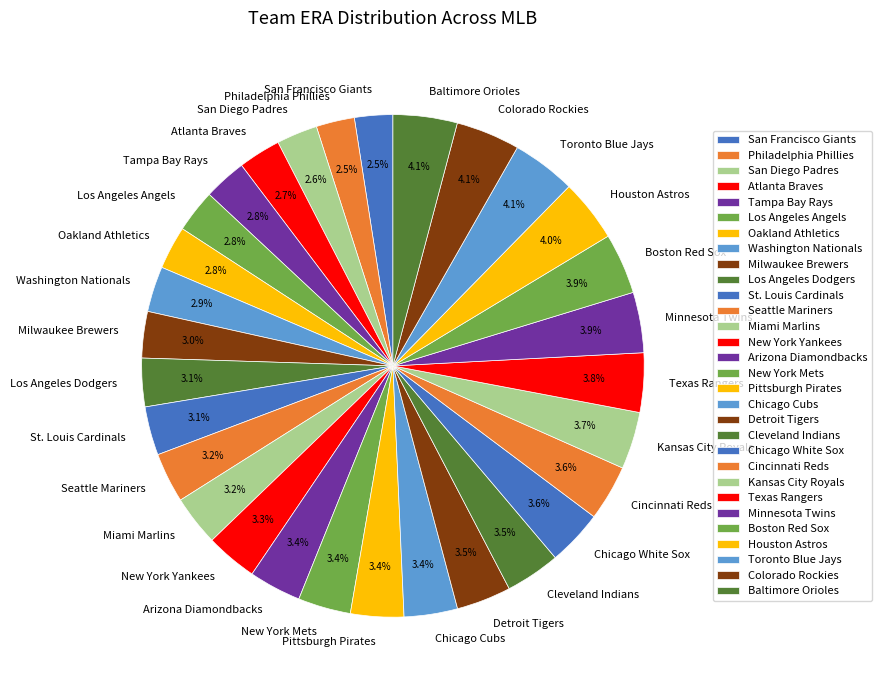

To the nearest percent, what percentage of the pie is Tampa Bay Rays?

3%